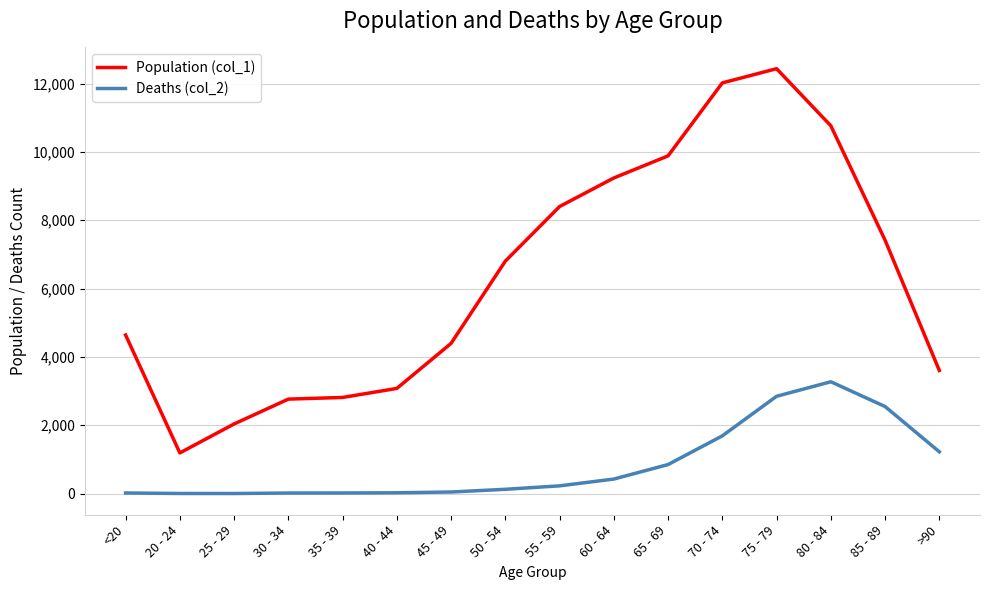

Which series has the widest spread of values?

Population (col_1)